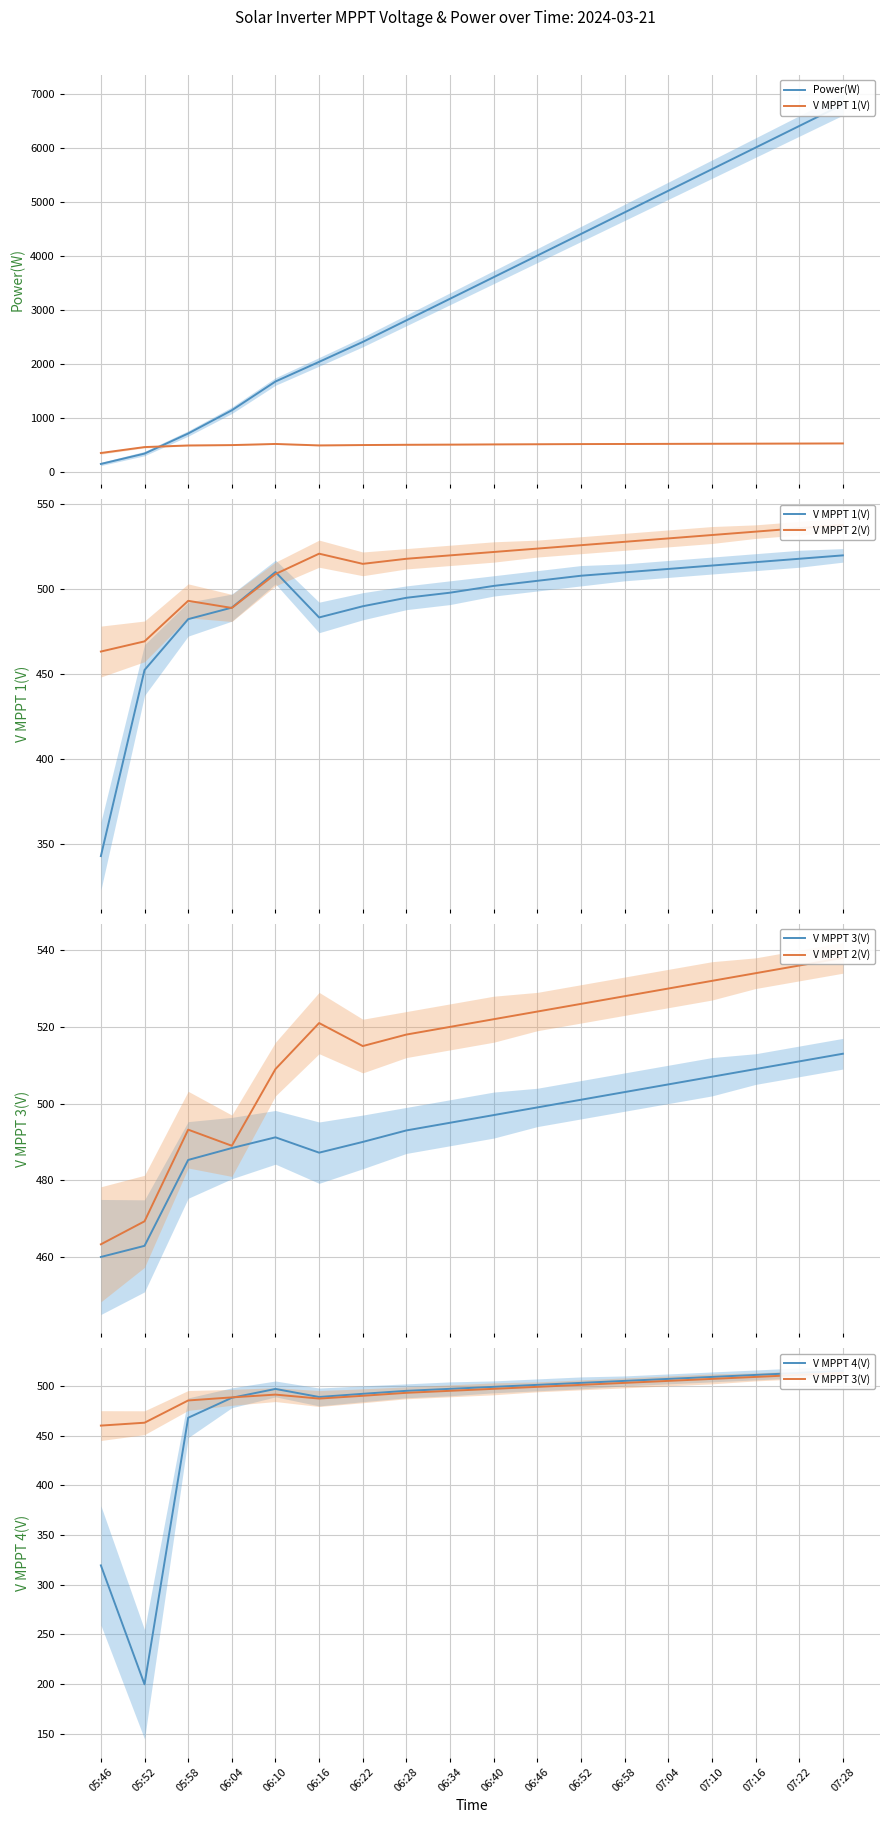

Where is V MPPT 1(V) nearest to the value 431?

05:52